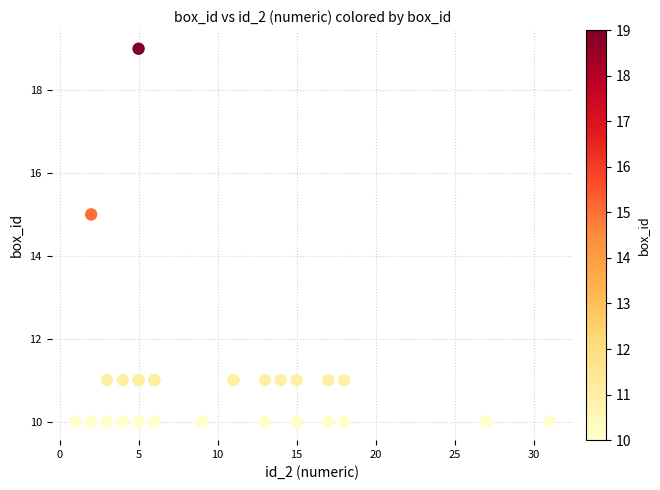

What Y value in the scatter plot is closest to 14?

15